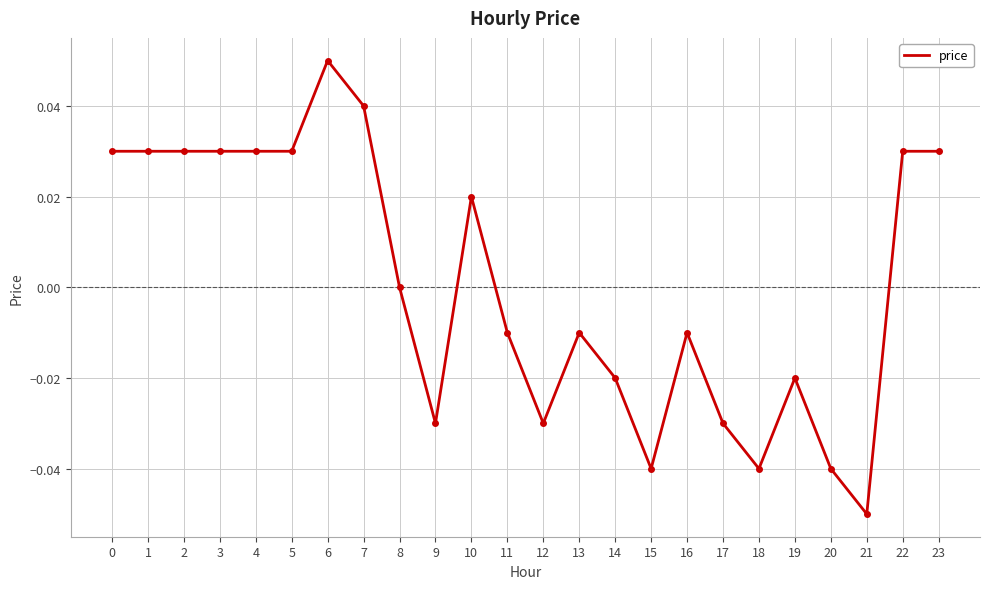

True or false: the data shows -0.0 at 17.

True